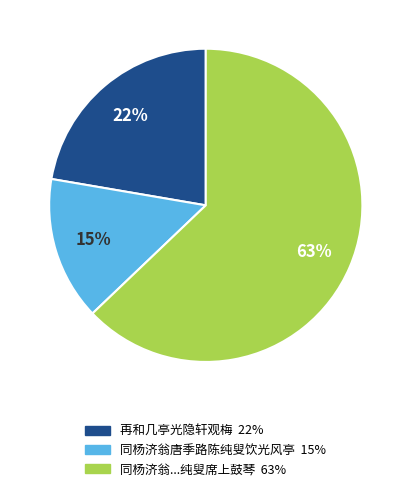

To the nearest percent, what is the average slice percentage?

33%